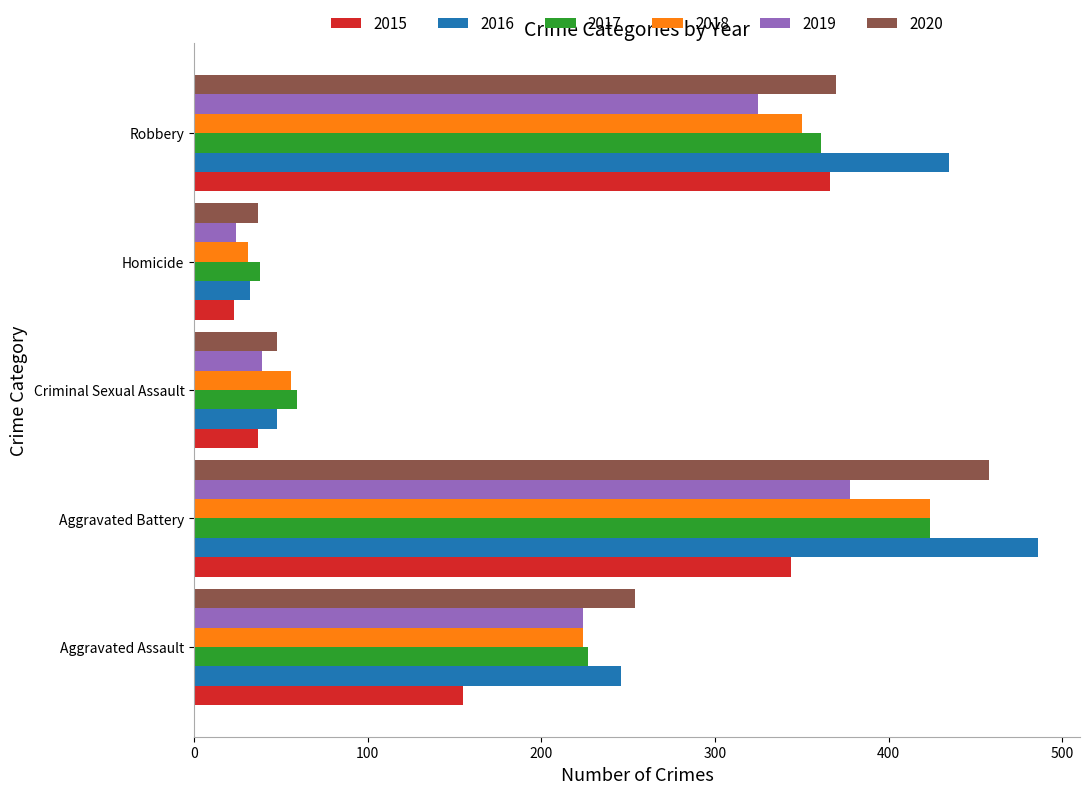

What is the smallest value displayed?

23